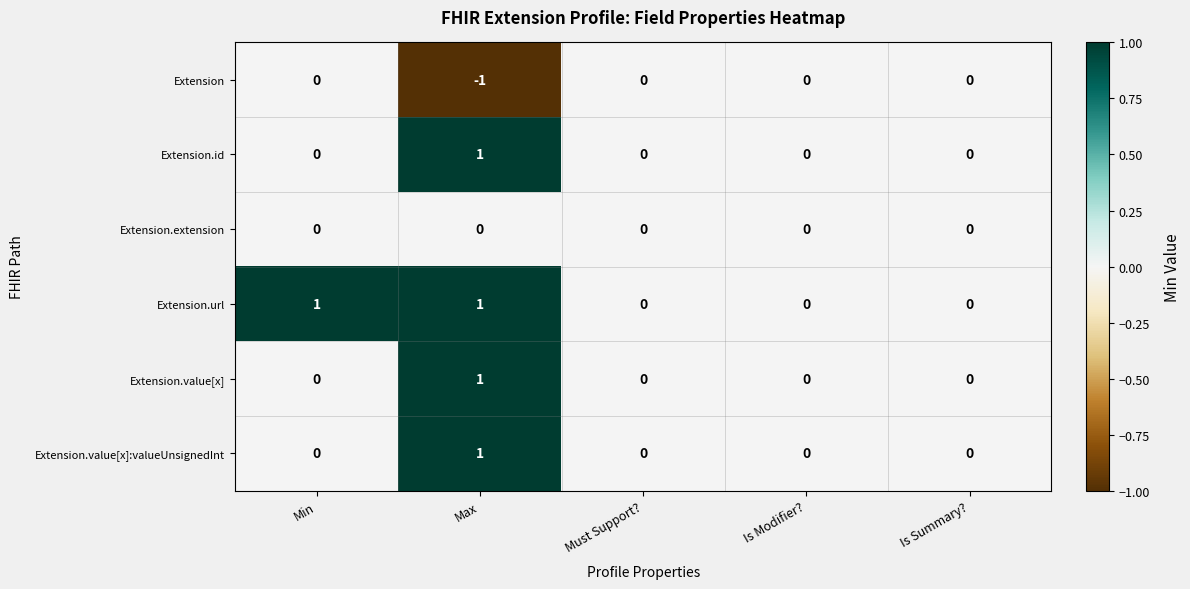

Reading right to left, what are all the values shown in this chart?

Extension: 0	0	0	-1	0
Extension.id: 0	0	0	1	0
Extension.extension: 0	0	0	0	0
Extension.url: 0	0	0	1	1
Extension.value[x]: 0	0	0	1	0
Extension.value[x]:valueUnsignedInt: 0	0	0	1	0